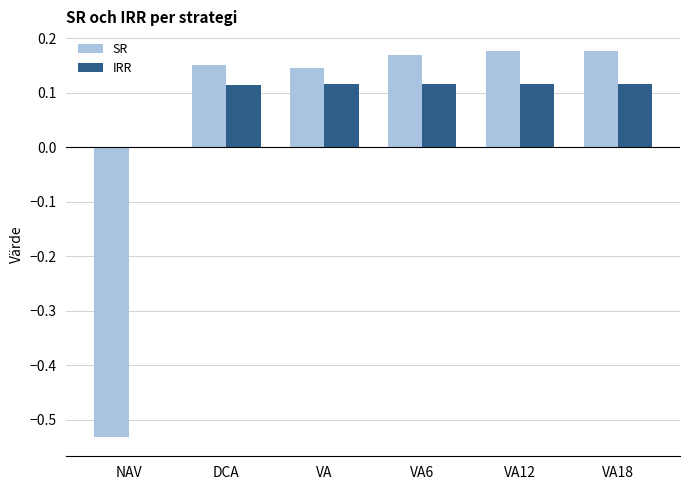

The value of SR at VA12 is 0.1. True or false?

False